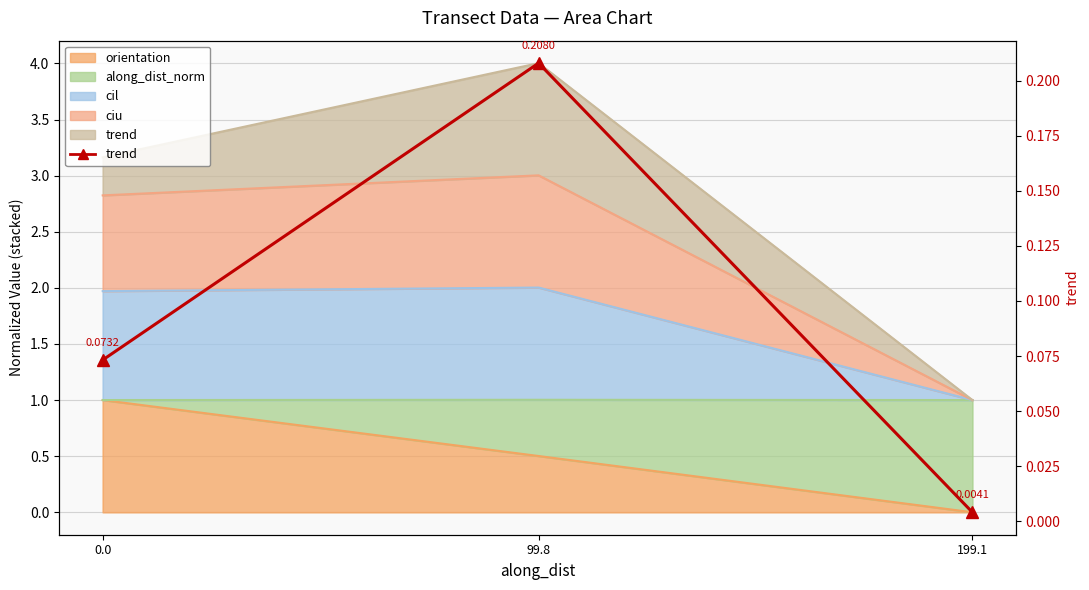

At which label is the value closest to 0?

199.1